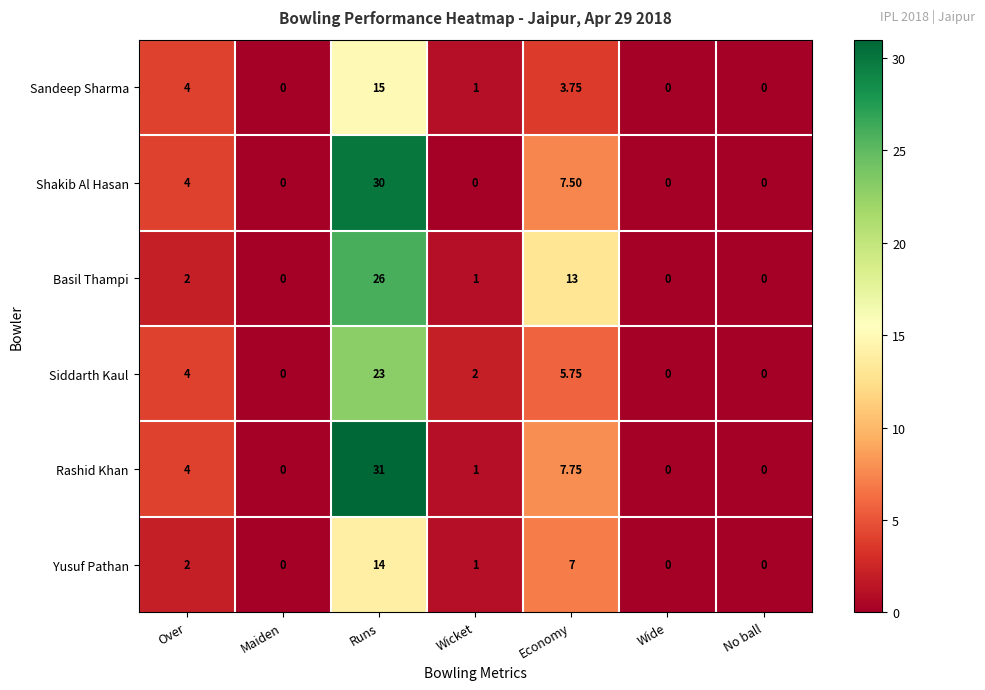

Which series has the widest spread of values?

Rashid Khan